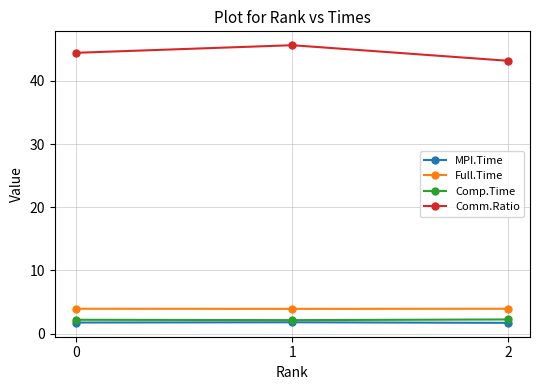

What is the maximum value for Full.Time?

3.9